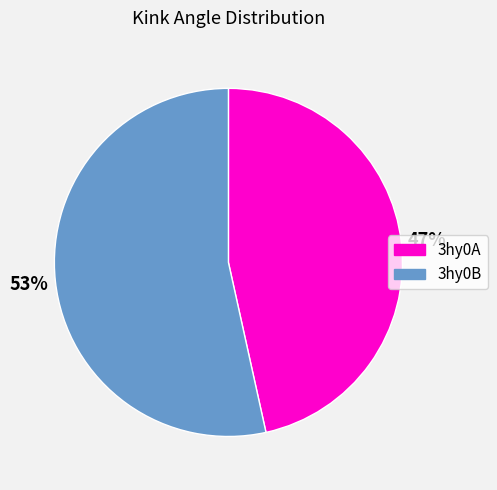

True or false: 3hy0B accounts for 46% of the total.

False